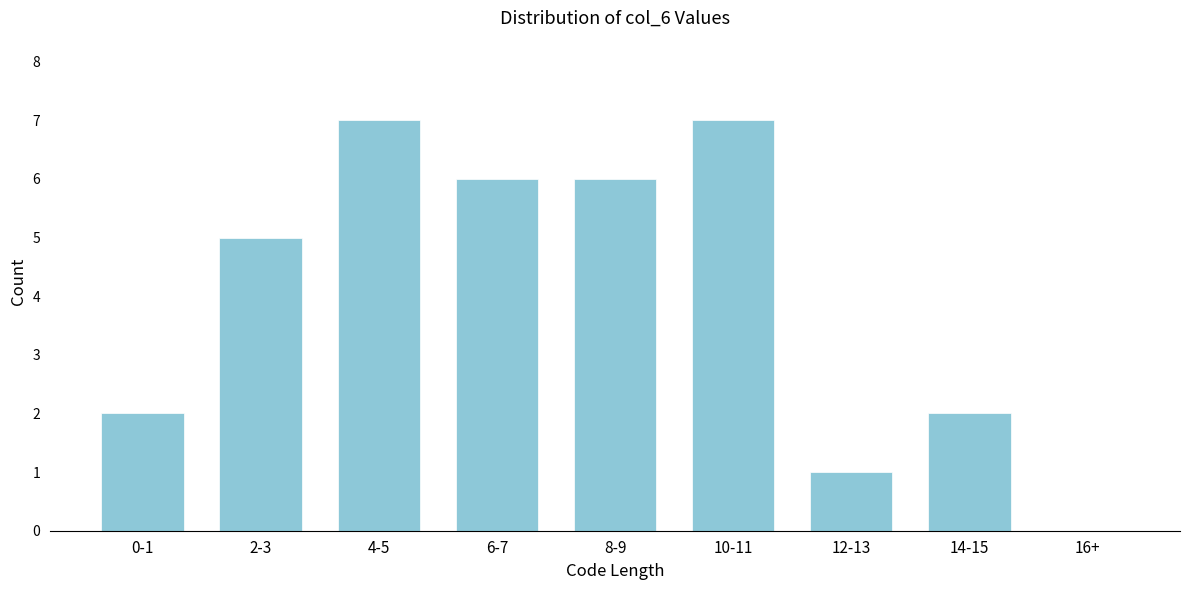

Reading left to right, transcribe all the data shown in this chart.

0-1=2	2-3=5	4-5=7	6-7=6	8-9=6	10-11=7	12-13=1	14-15=2	16+=0